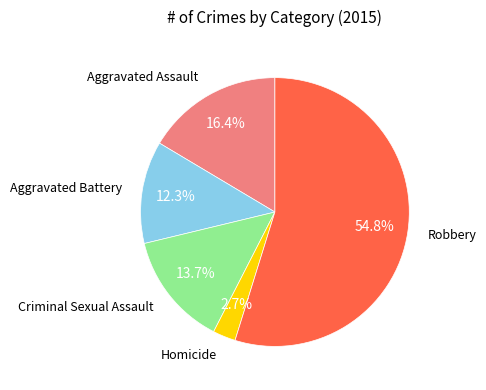

Does any single category account for the majority?

Yes